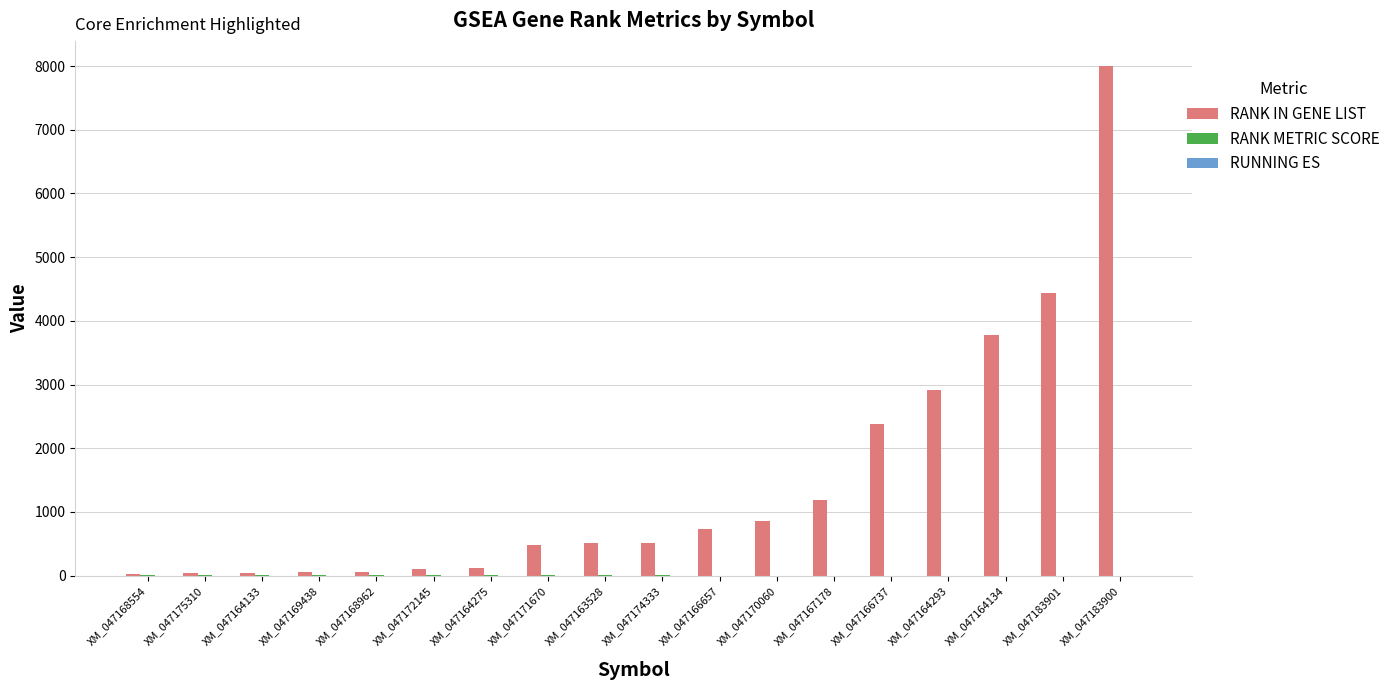

Are the bars horizontal?

No